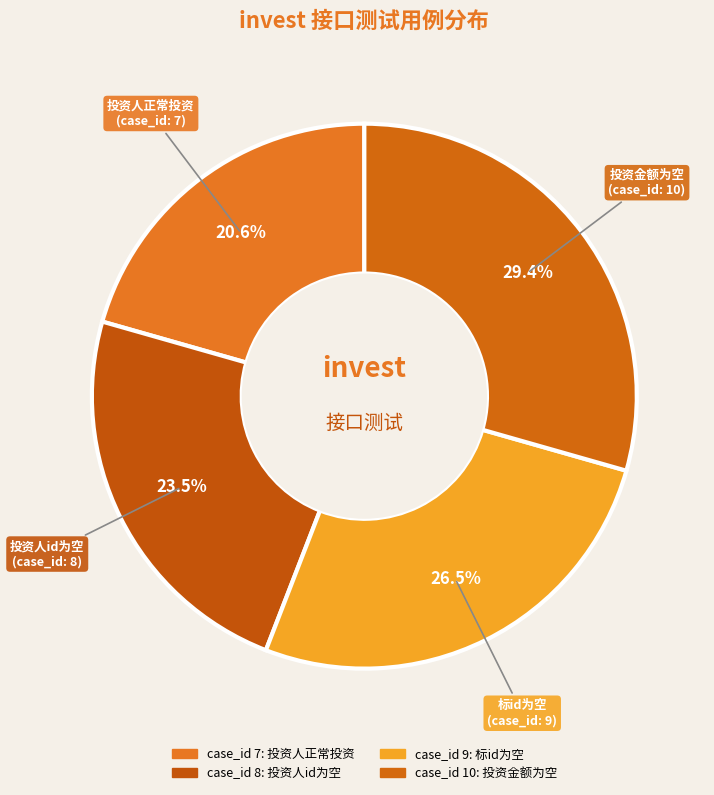

Count the number of slices in the pie.

4